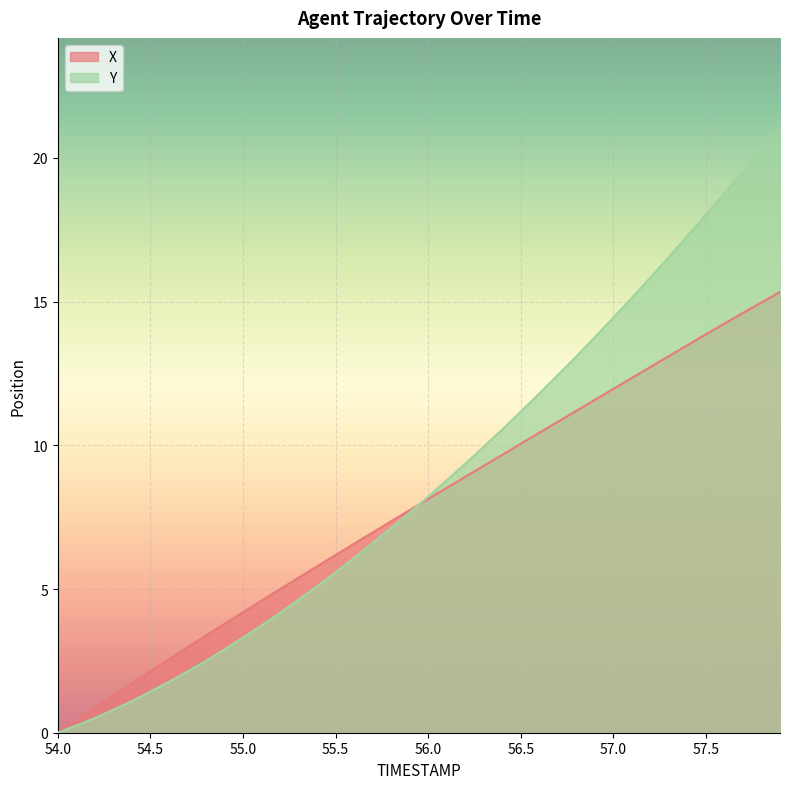

The Y series shows 18.0 at 57.5. True or false?

True